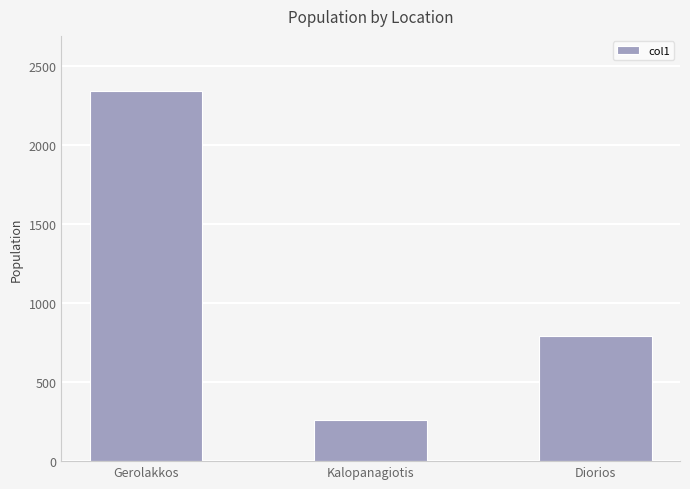

How many values are between 263 and 2340?

3